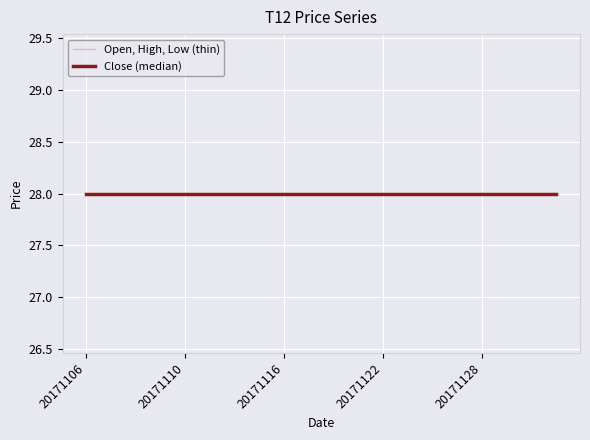

How many data points does each series have?

20